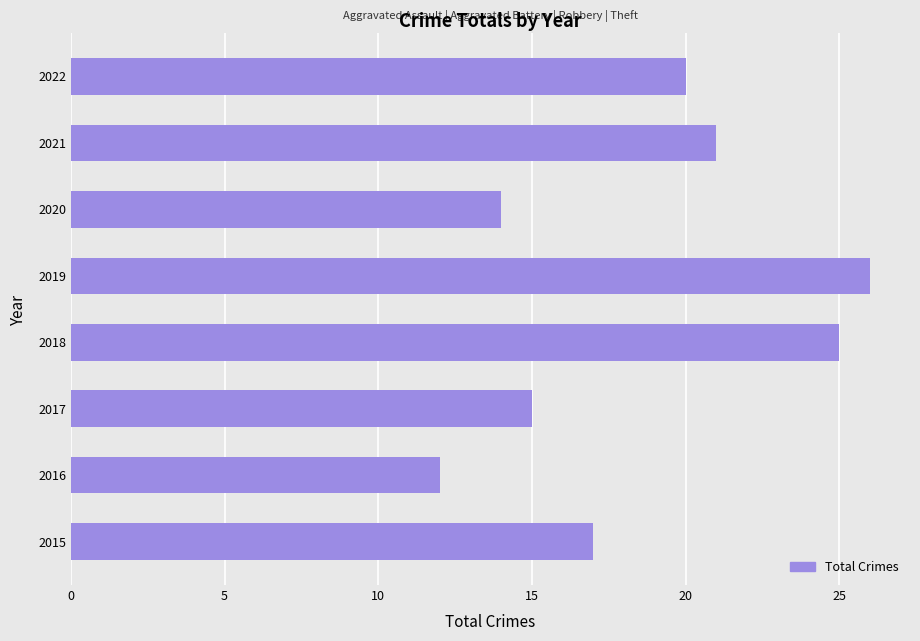

Where is the data nearest to the value 19?

2022